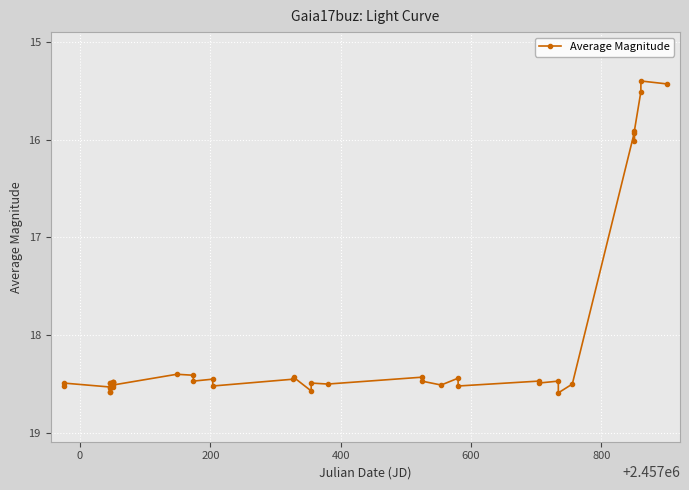

True or false: there are more than 0 points higher than both neighbors.

True